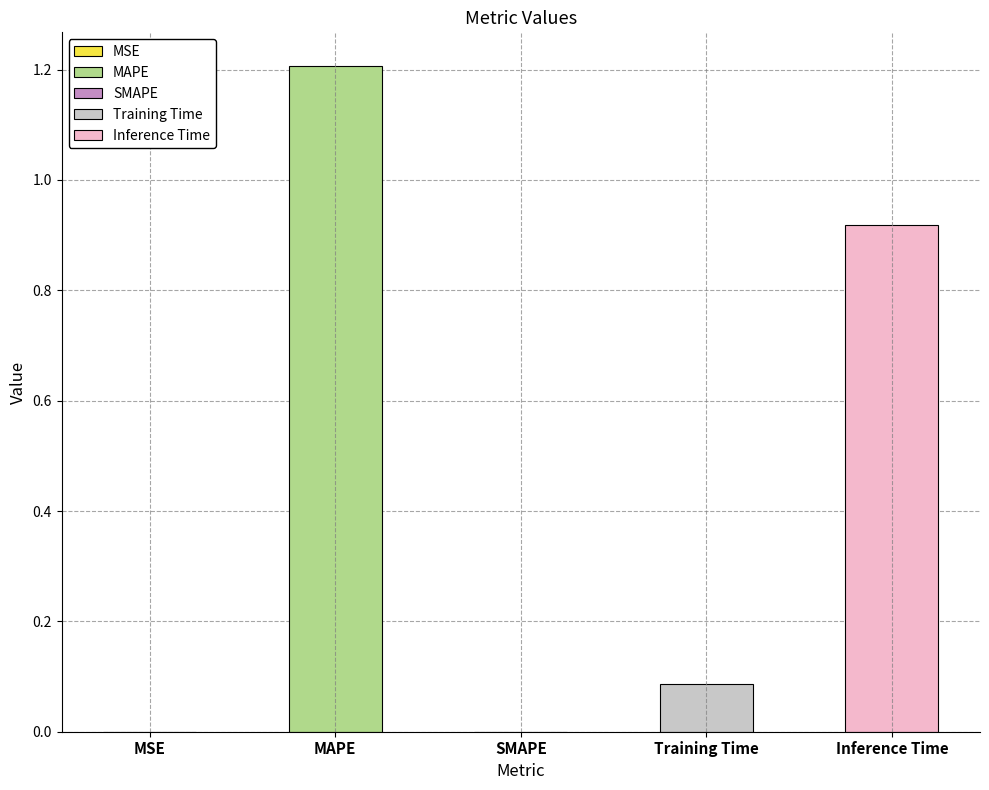

The value at MSE is 0.0. True or false?

True